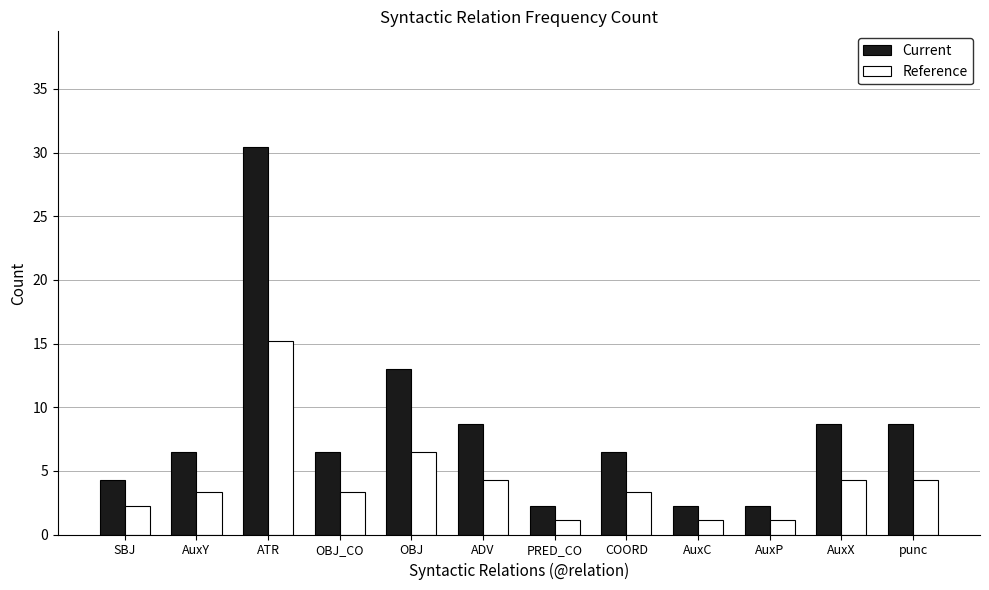

At how many categories does at least one series exceed 18?

1